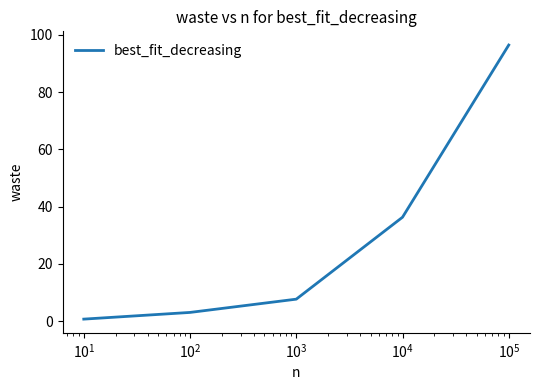

True or false: there are more than 2 points higher than both neighbors.

False